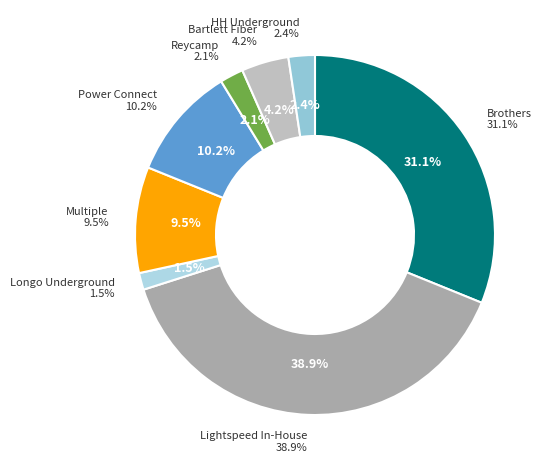

Does Reycamp represent more than half of the total?

No